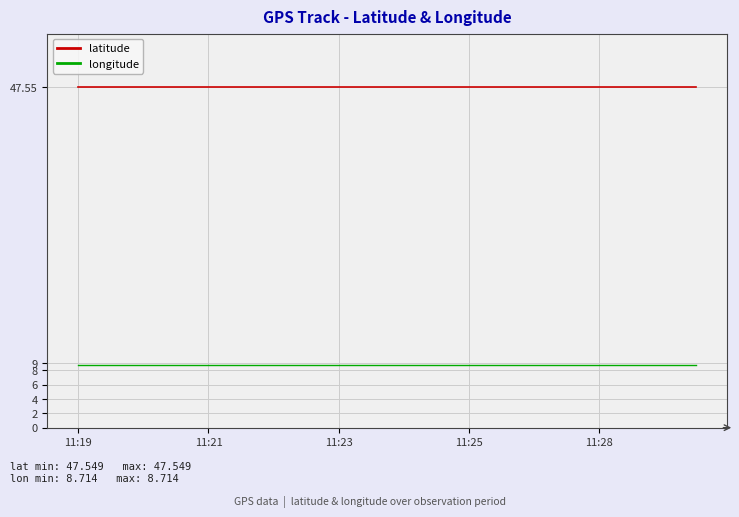

Rank the series by their average value, from highest to lowest.

latitude, longitude